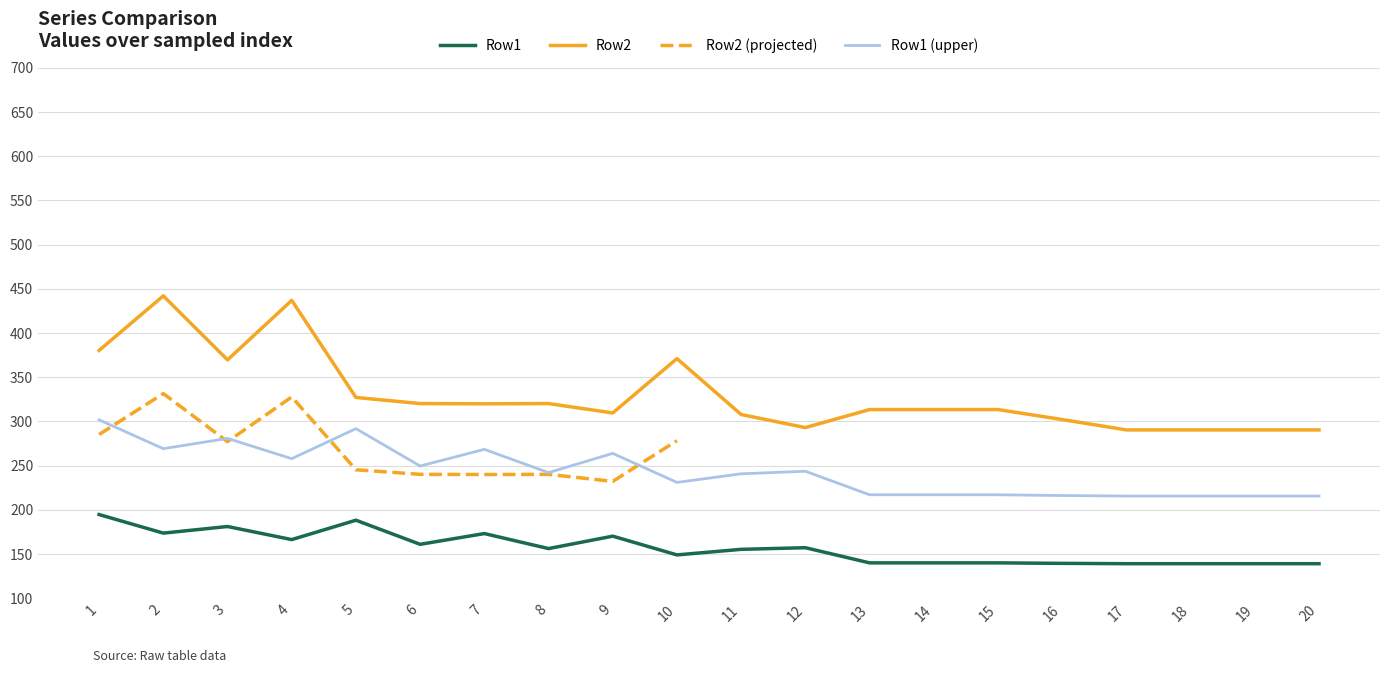

The value of Row2 at 9 is 210.7. True or false?

False